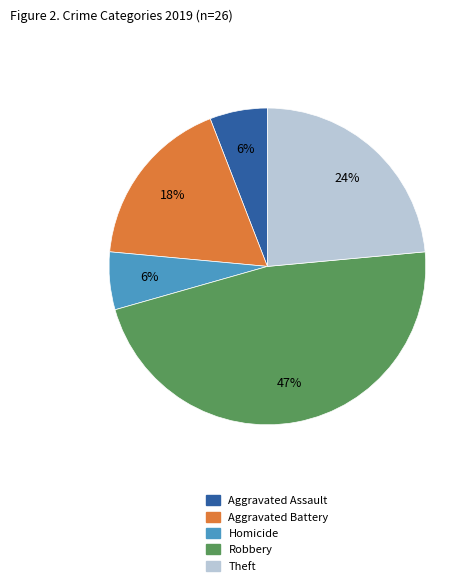

Does Homicide represent more than half of the total?

No